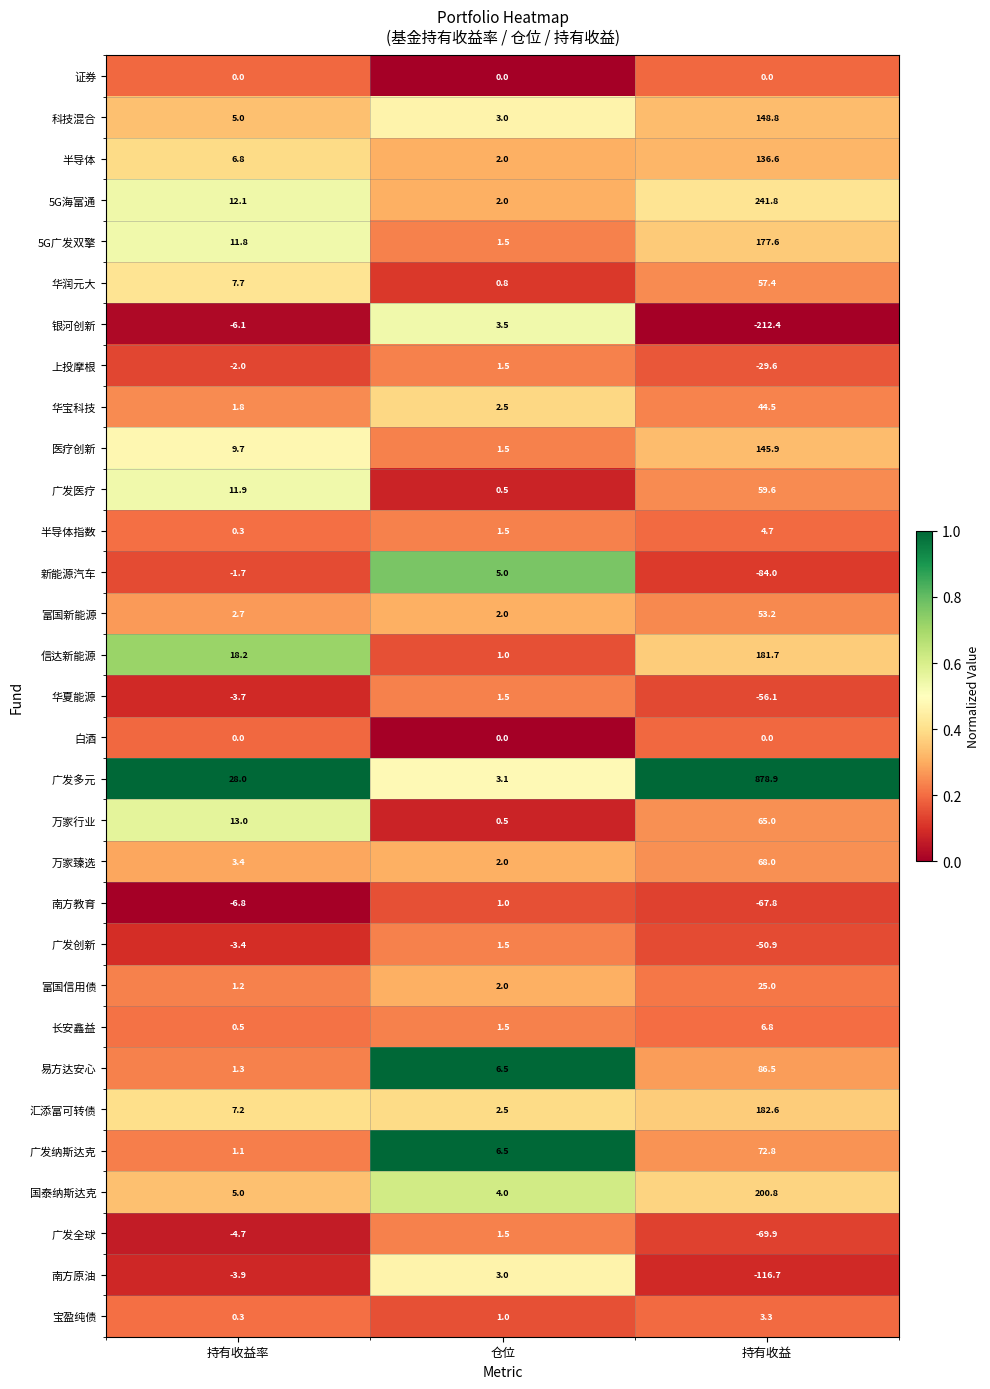

What is the maximum value for 新能源汽车?

5.0